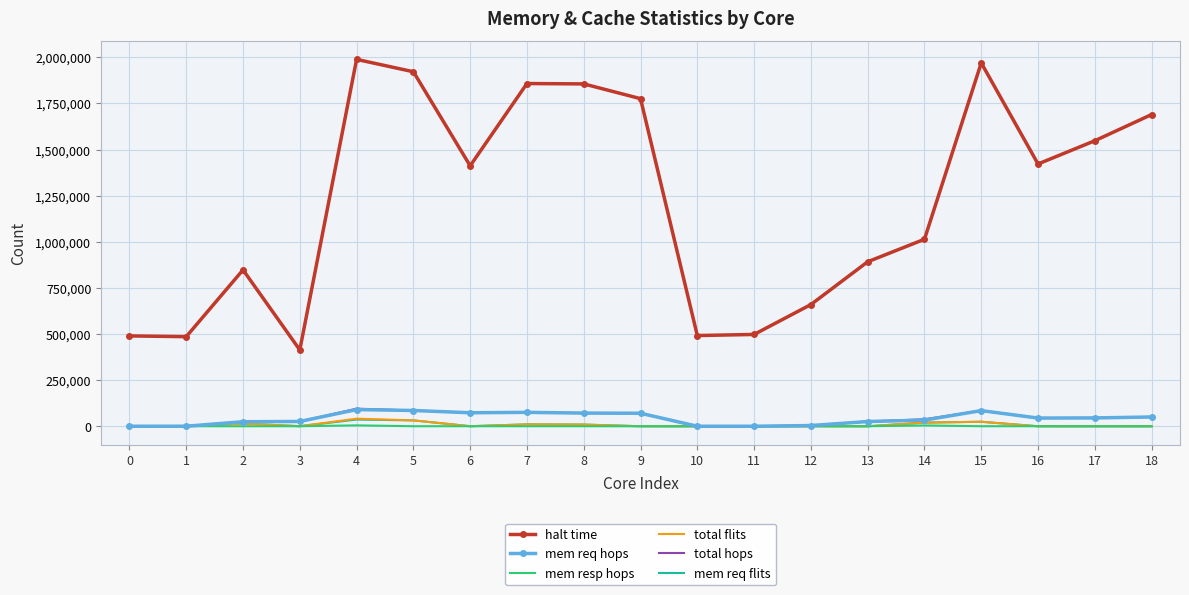

What is the average value of the total flits series?

8033